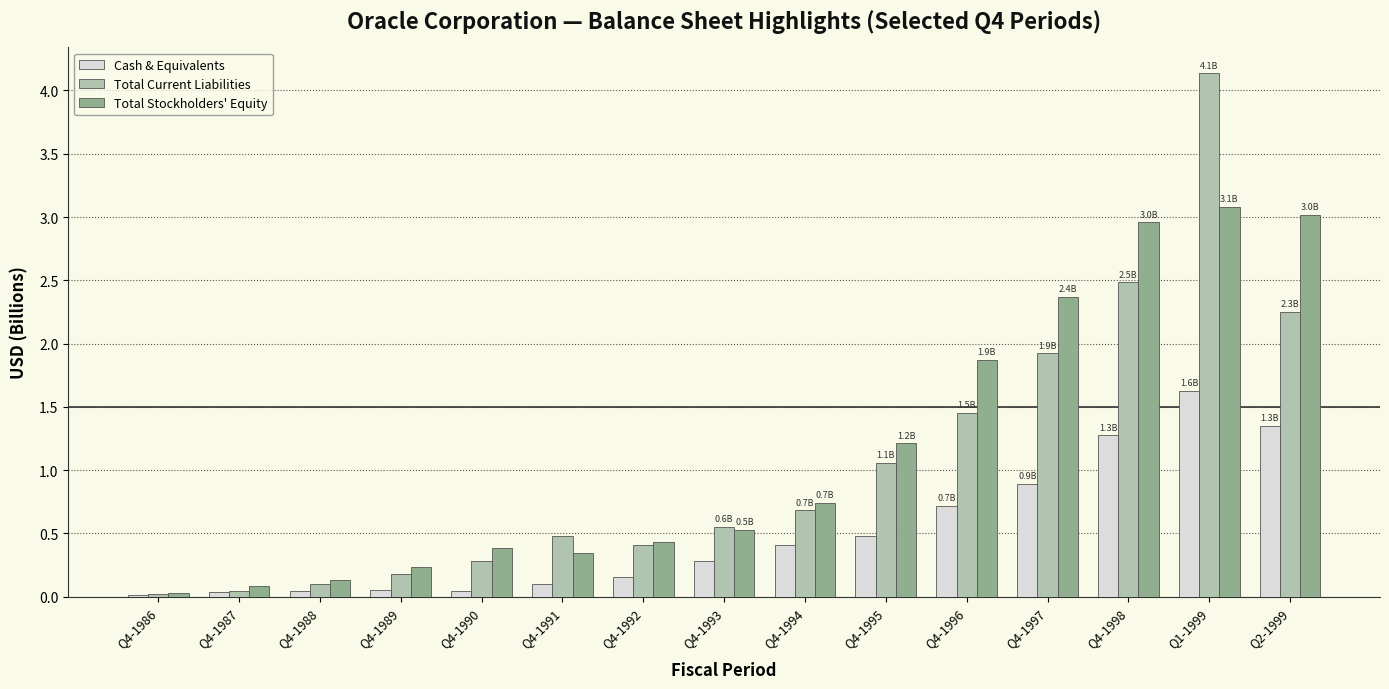

Which series changed the most between Q4-1996 and Q2-1999?

Total Stockholders' Equity